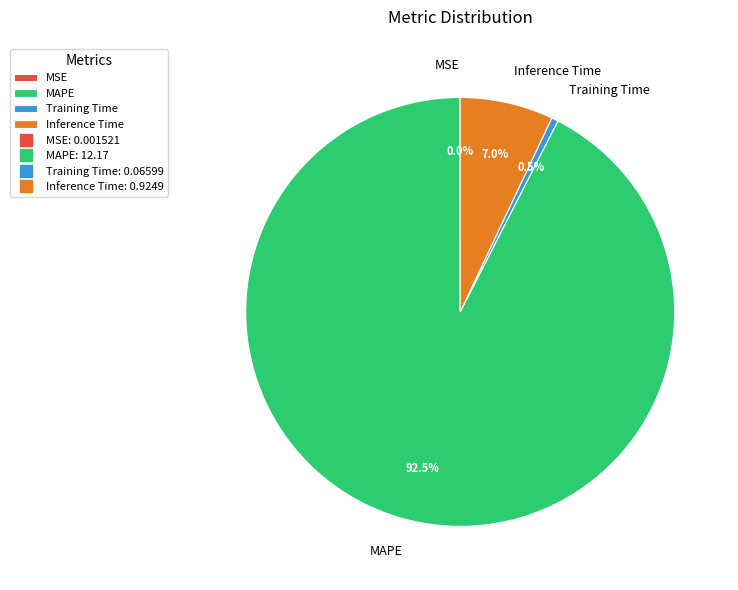

To the nearest percent, what portion does Inference Time represent?

7%